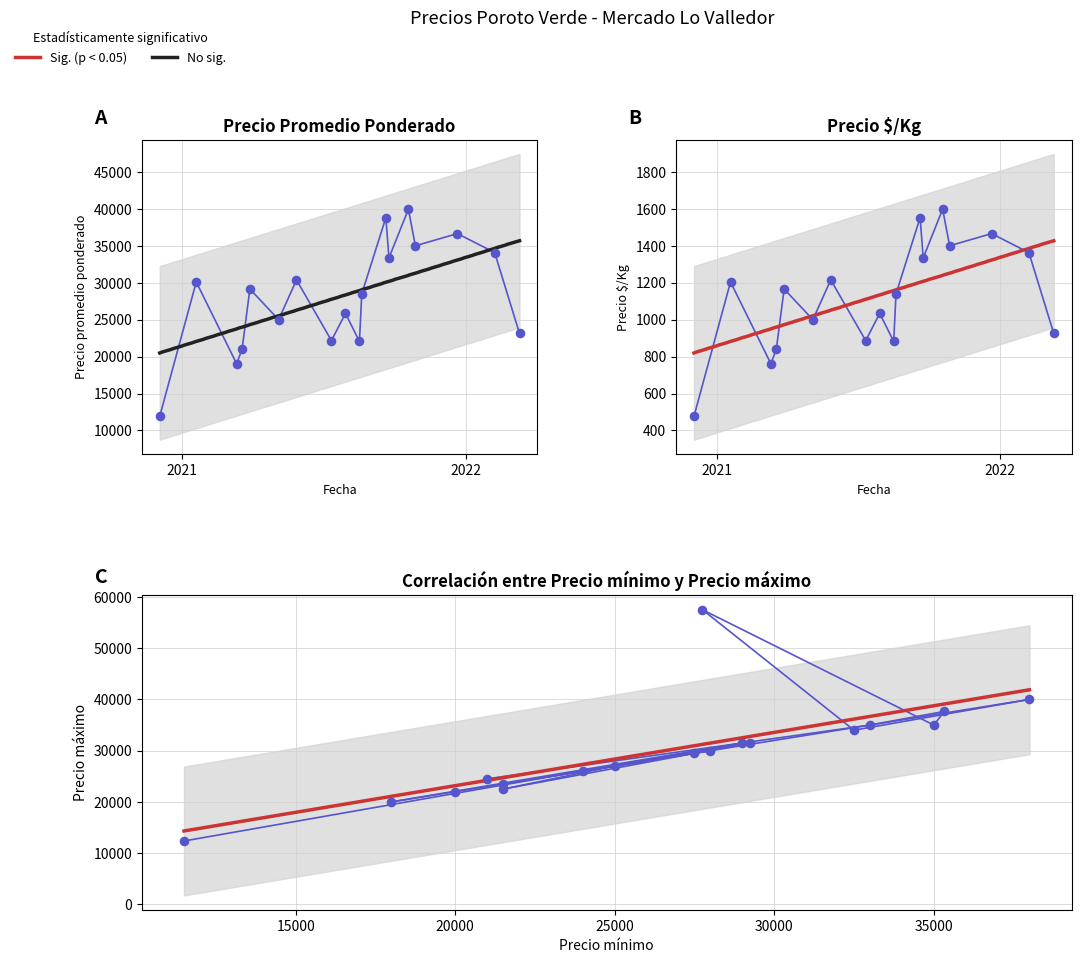

Which series contains the highest Y value?

Precio máximo